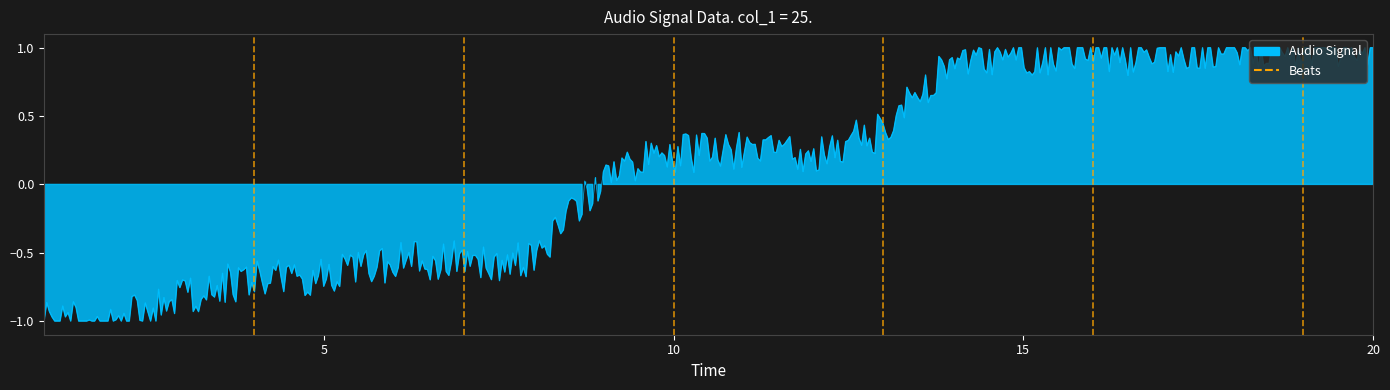

How many lines are shown in the chart?

1